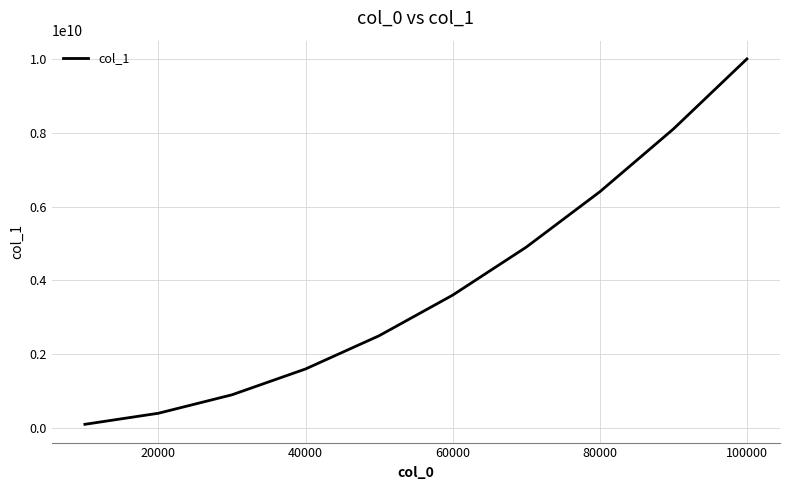

True or false: there are more than 0 points higher than both neighbors.

False